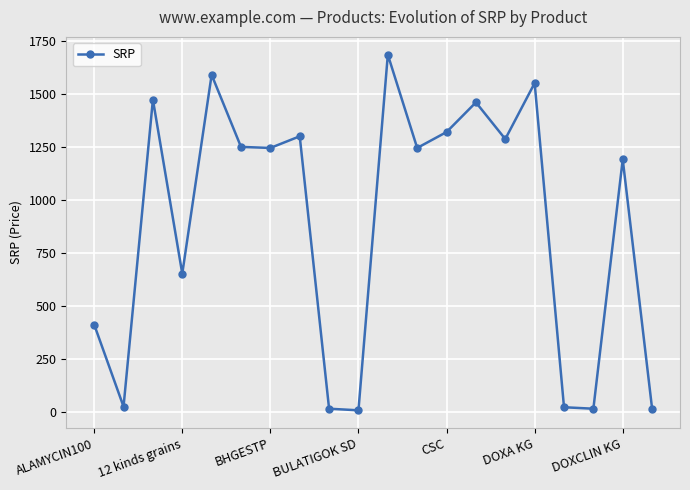

Count the number of data series in this chart.

1